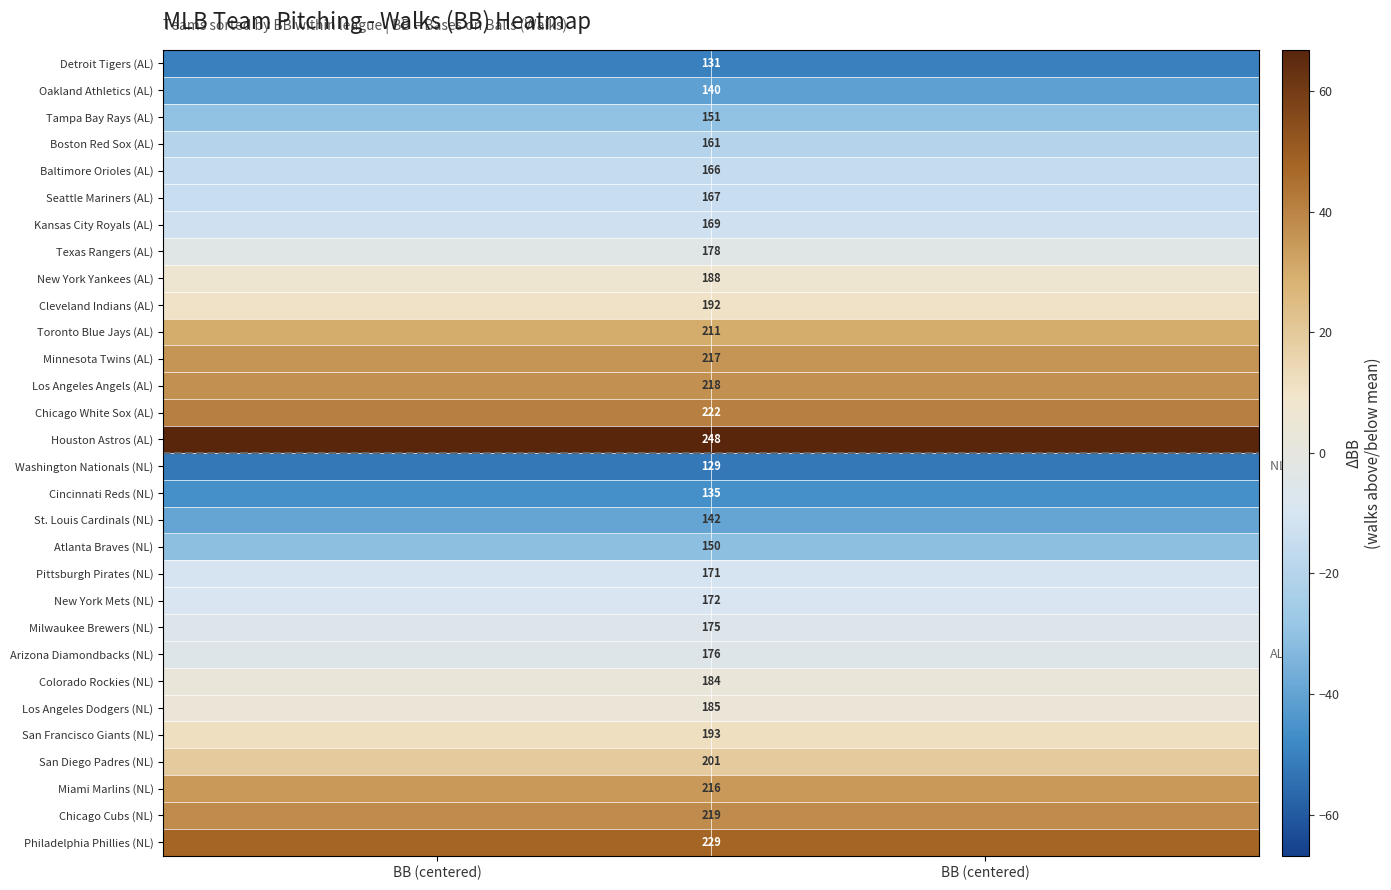

The Texas Rangers (AL) series shows -1.8 at BB (centered). True or false?

False